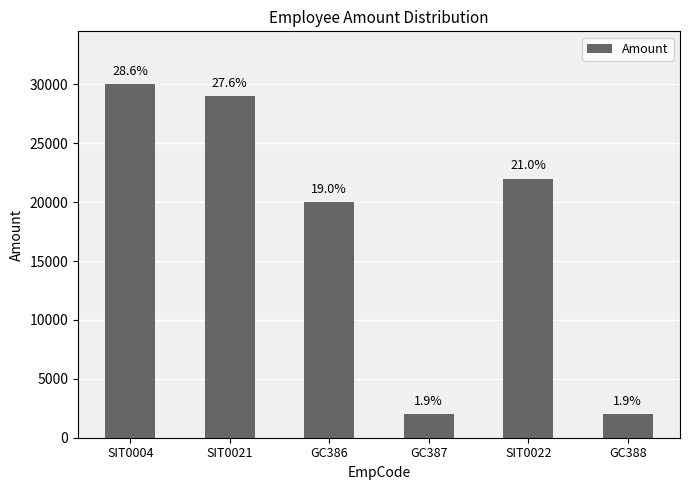

What is the smallest value displayed?

2000